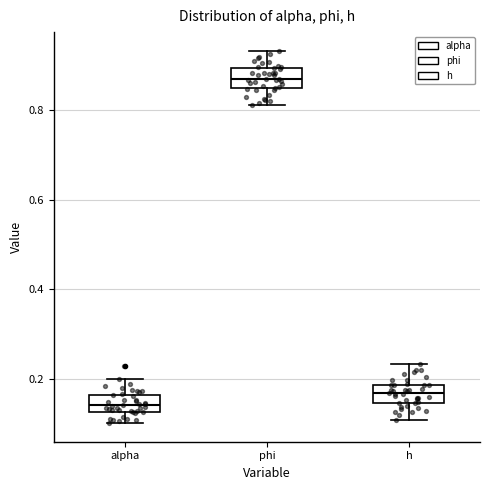

Reading left to right, transcribe this box plot: for each box, give where its median line is, the range the box spans, and where its two whiskers end, as read against the y-axis. The values are not printed on the chart, so give them approximately, as read against the axis.

alpha: median 0.14, box 0.12 to 0.16, whiskers 0.10 to 0.20
phi: median 0.86, box 0.84 to 0.90, whiskers 0.82 to 0.94
h: median 0.16, box 0.14 to 0.18, whiskers 0.10 to 0.24